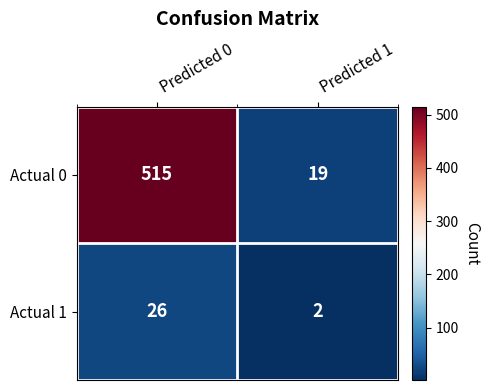

At Predicted 0, list the series in order from largest to smallest.

Actual 0, Actual 1